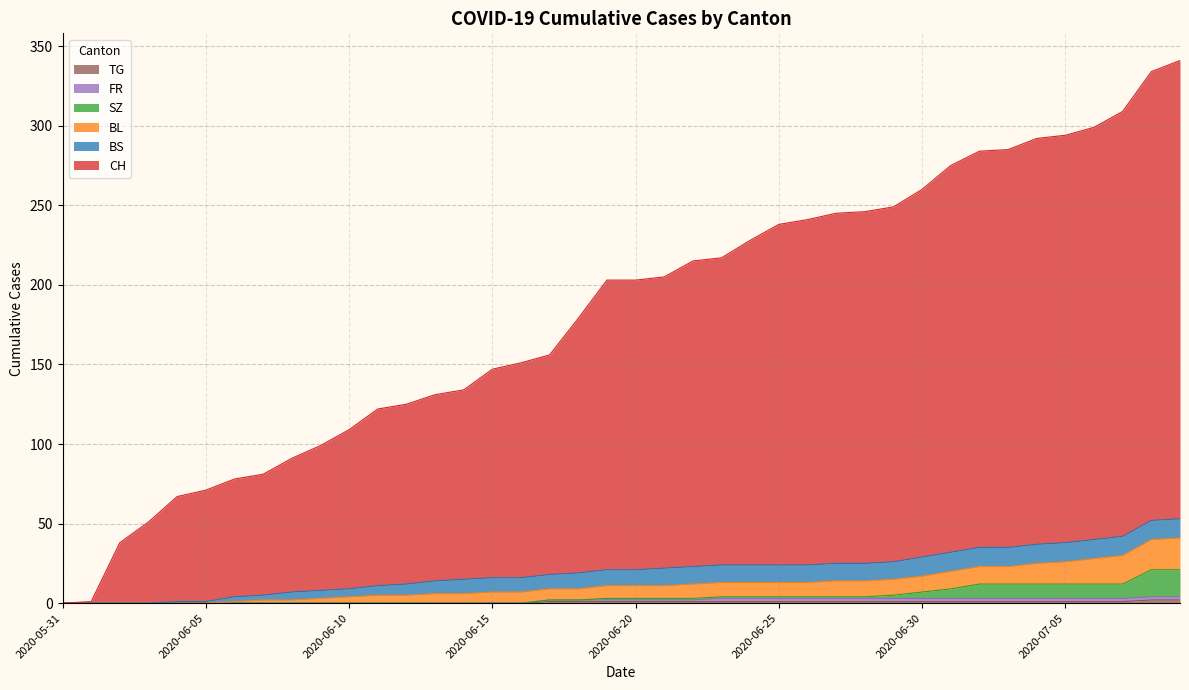

How many categories are shown in the chart?

40